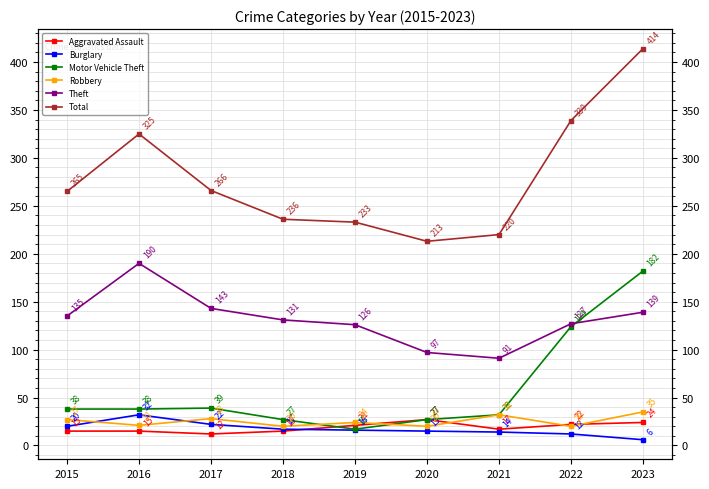

Between 2015 and 2019, which series saw the biggest shift?

Total